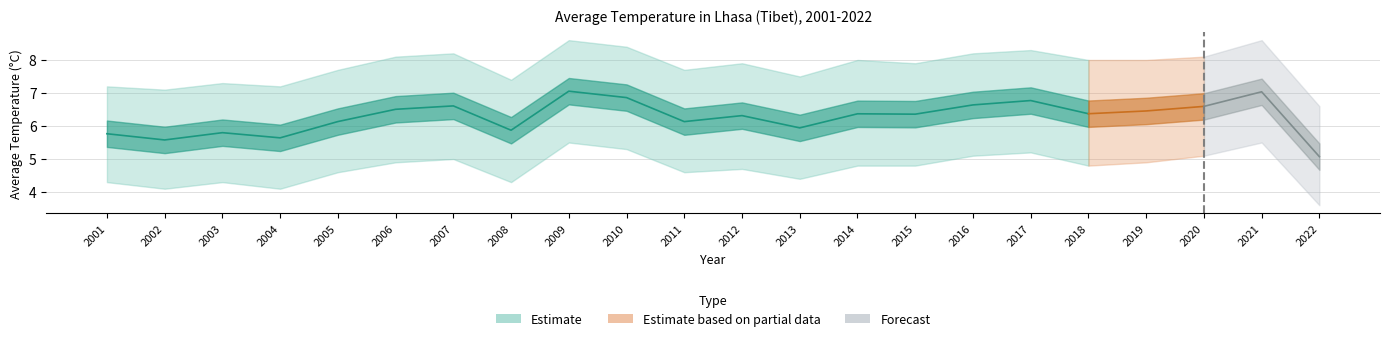

True or false: Upper Band and Lower Band cross at least once.

False